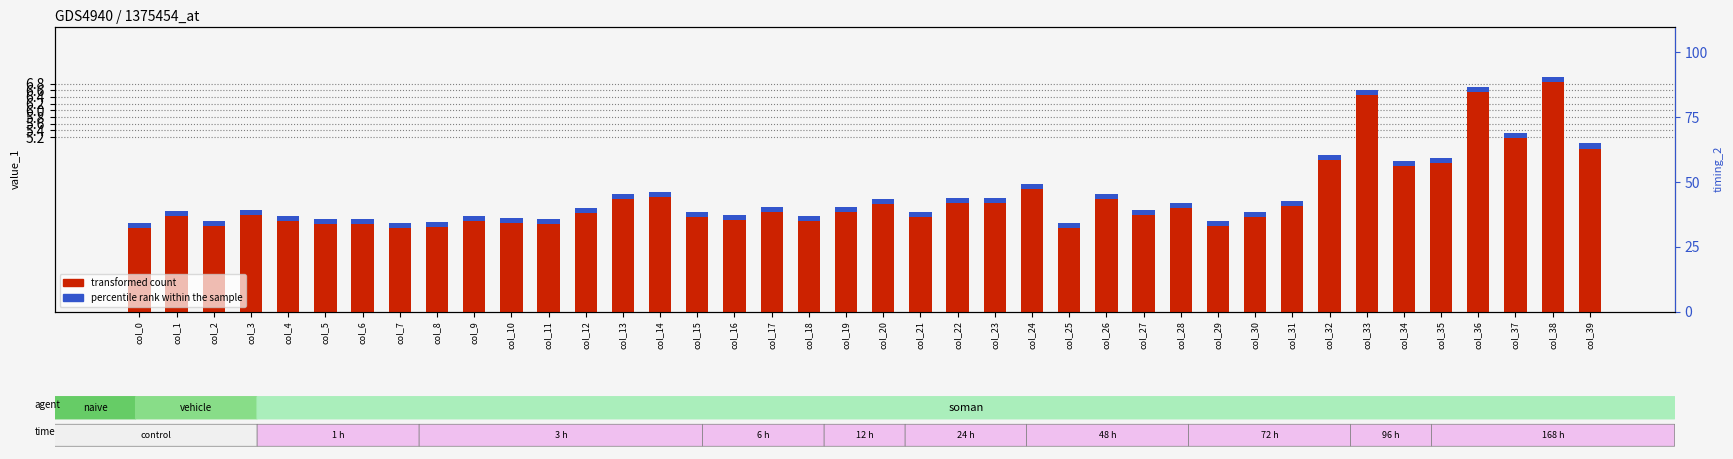

Which label corresponds to the smallest value in the chart?

col_25